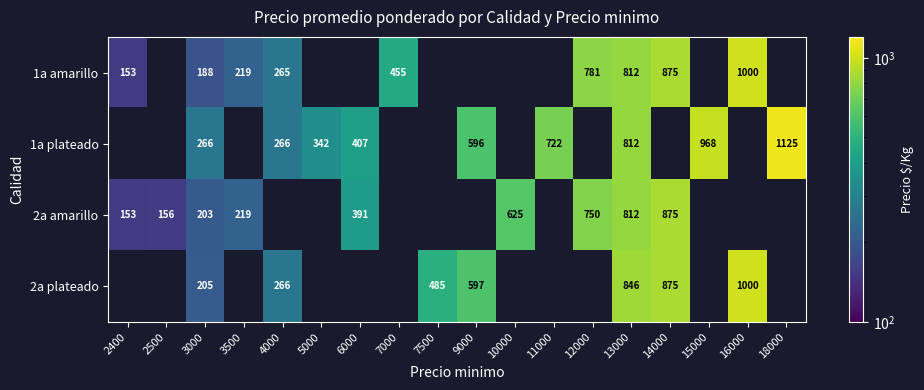

At 3000, list the series in order from largest to smallest.

1a plateado, 2a plateado, 2a amarillo, 1a amarillo